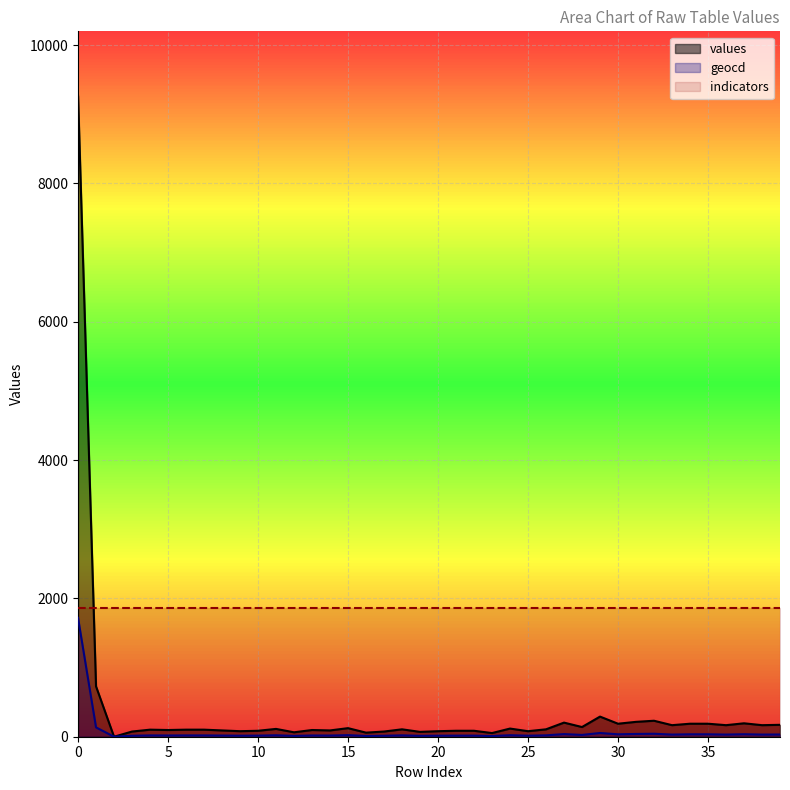

List the series in order of their overall mean, highest first.

indicators, values, geocd